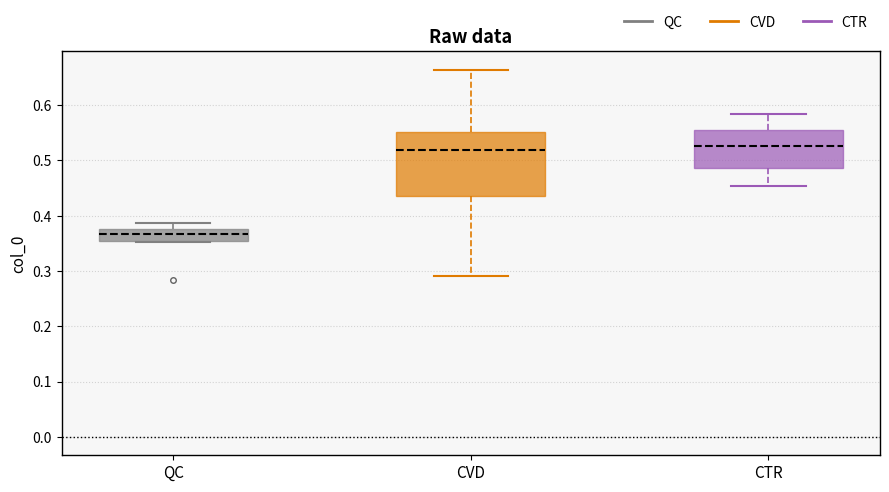

Reading left to right, read every box against the y-axis: the position of its median line, the range the box covers, and the ends of its whiskers. The values are not printed on the chart, so give them approximately, as read against the axis.

QC: median 0.37, box 0.35 to 0.38, whiskers 0.35 to 0.39
CVD: median 0.52, box 0.44 to 0.55, whiskers 0.29 to 0.66
CTR: median 0.53, box 0.49 to 0.56, whiskers 0.45 to 0.58